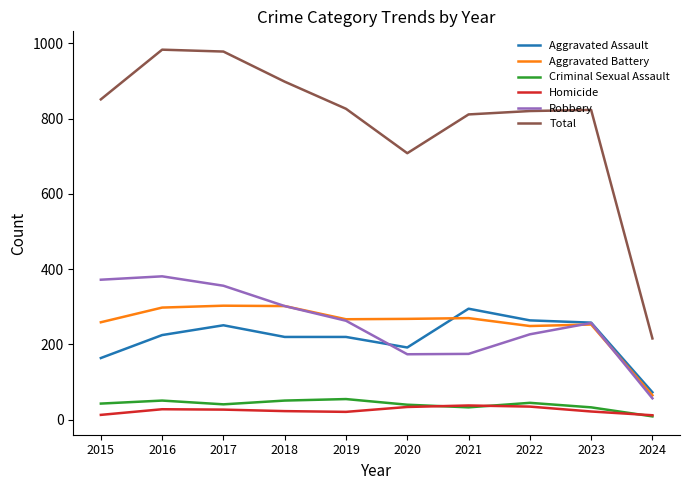

Is this an area chart (filled region under the line)?

No